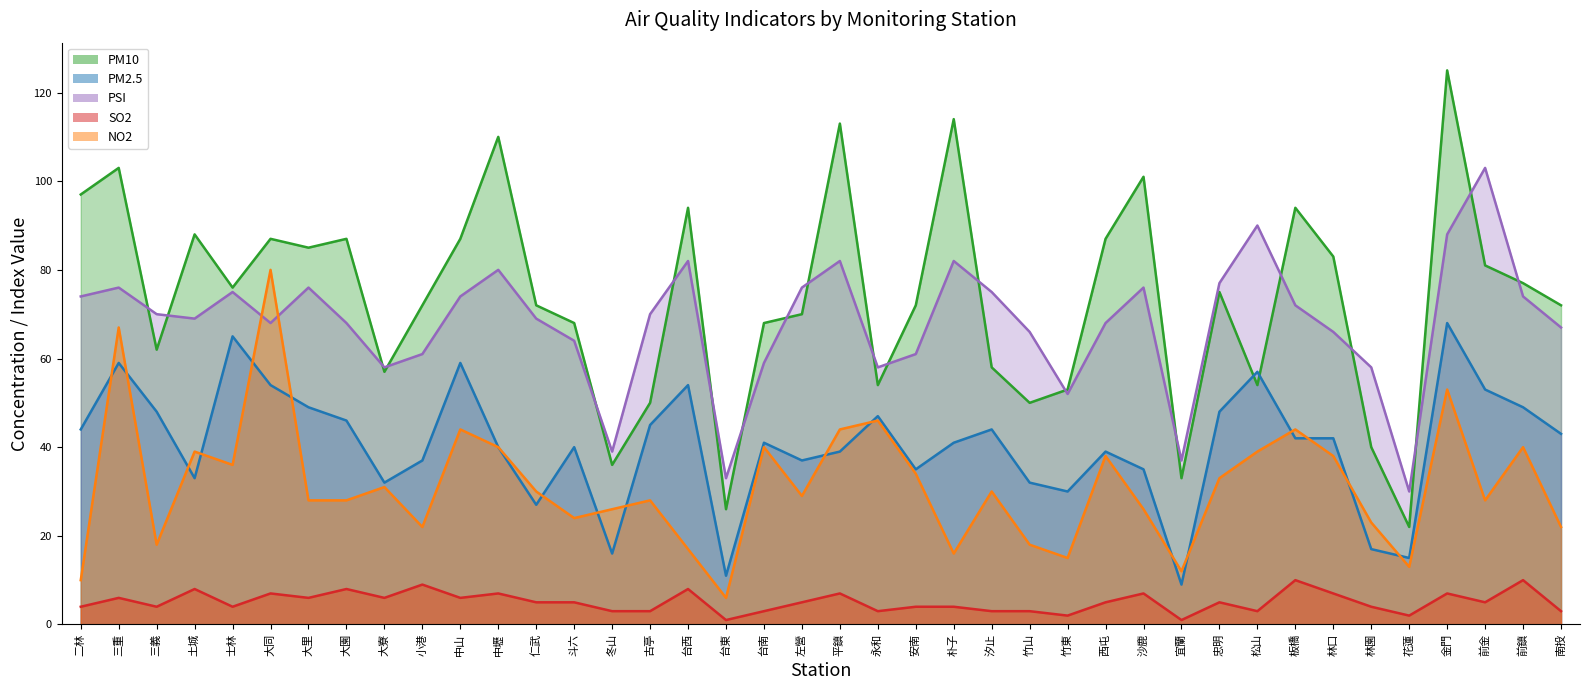

At which category does PM2.5 reach its first local valley?

土城